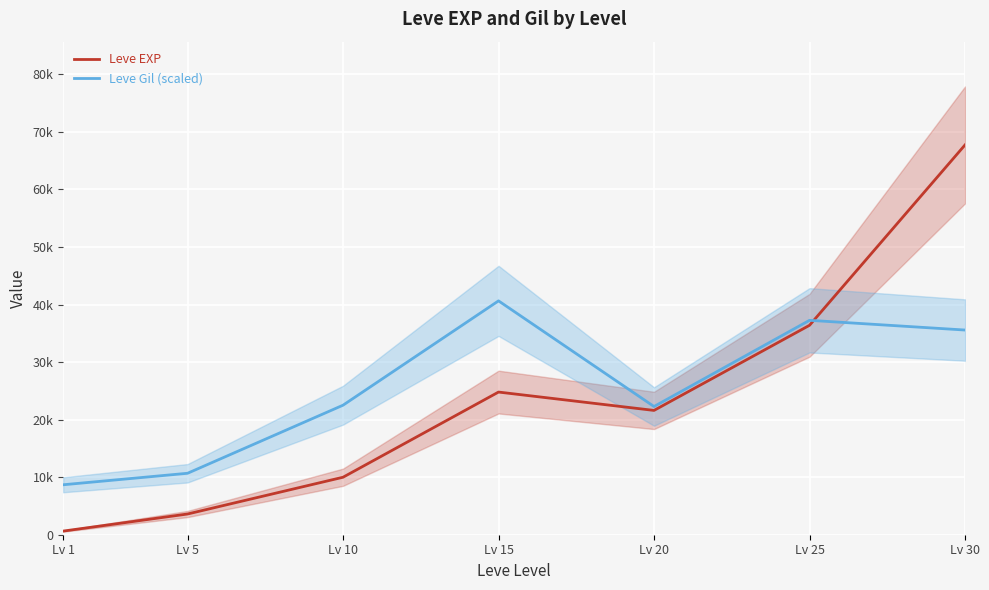

Where does the Leve EXP series first go above 21600?

Lv 15